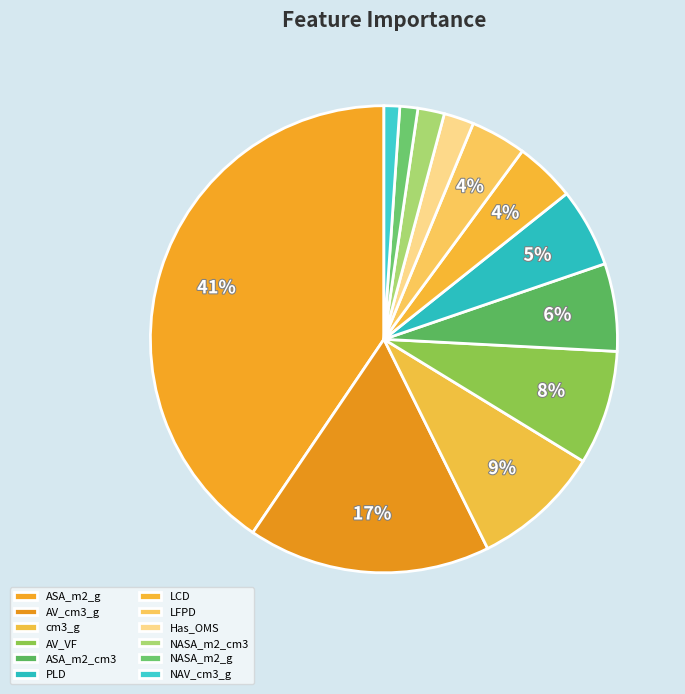

What percentage is NOT represented by NAV_cm3_g?

98.9%